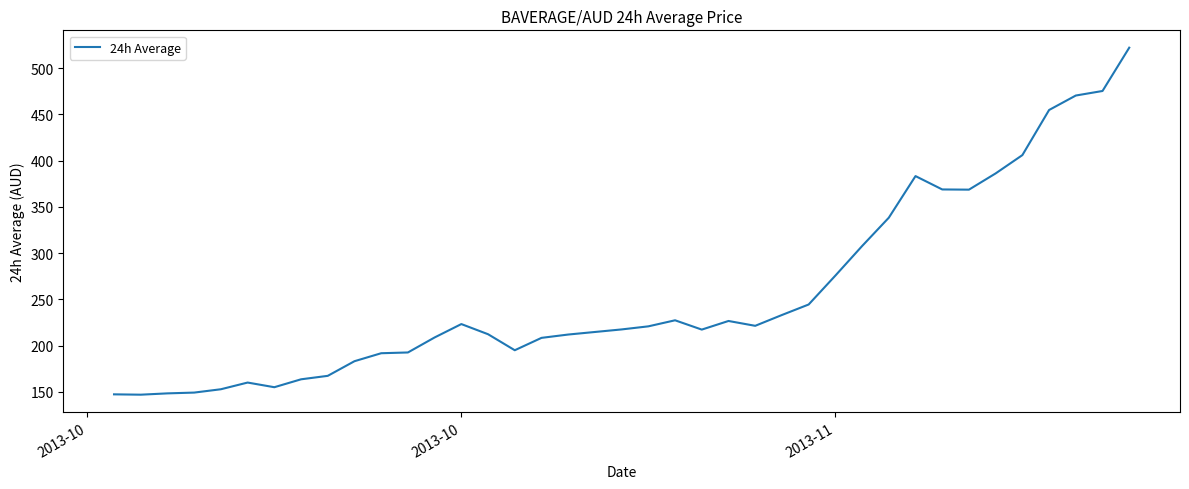

What is the maximum value shown in the chart?

522.1